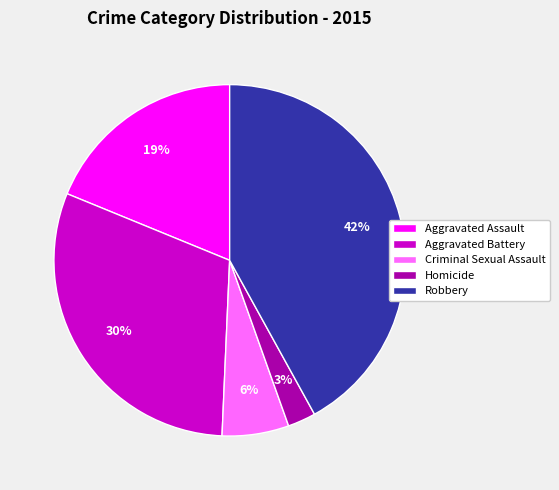

How many segments does this pie chart have?

5